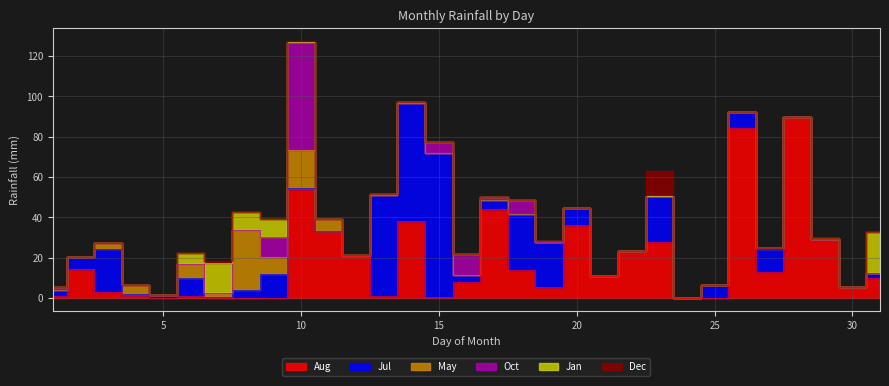

What is the sum of all May values?

80.0